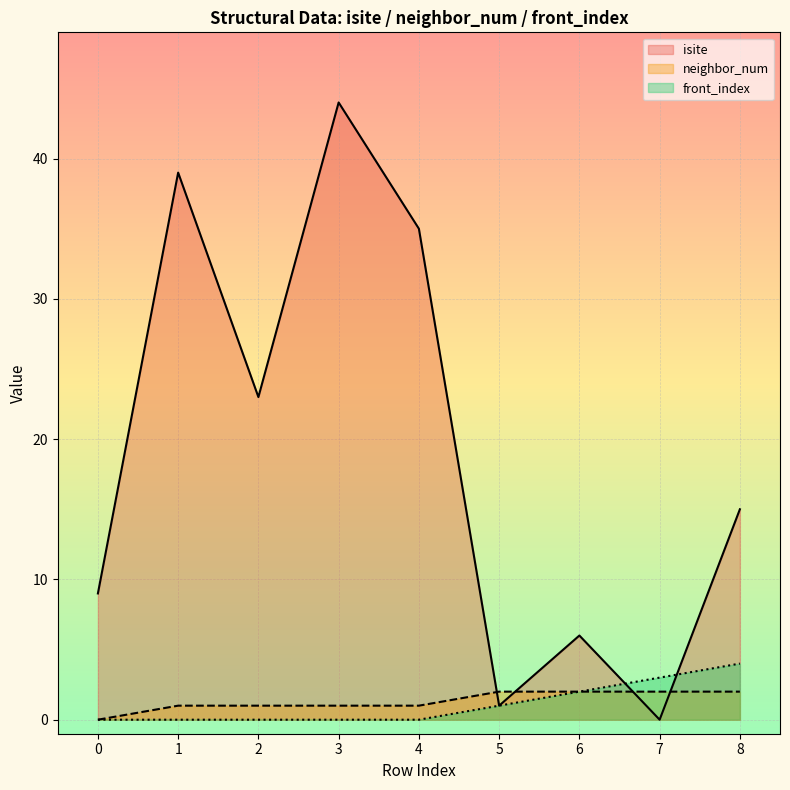

What is the maximum value shown in the chart?

44